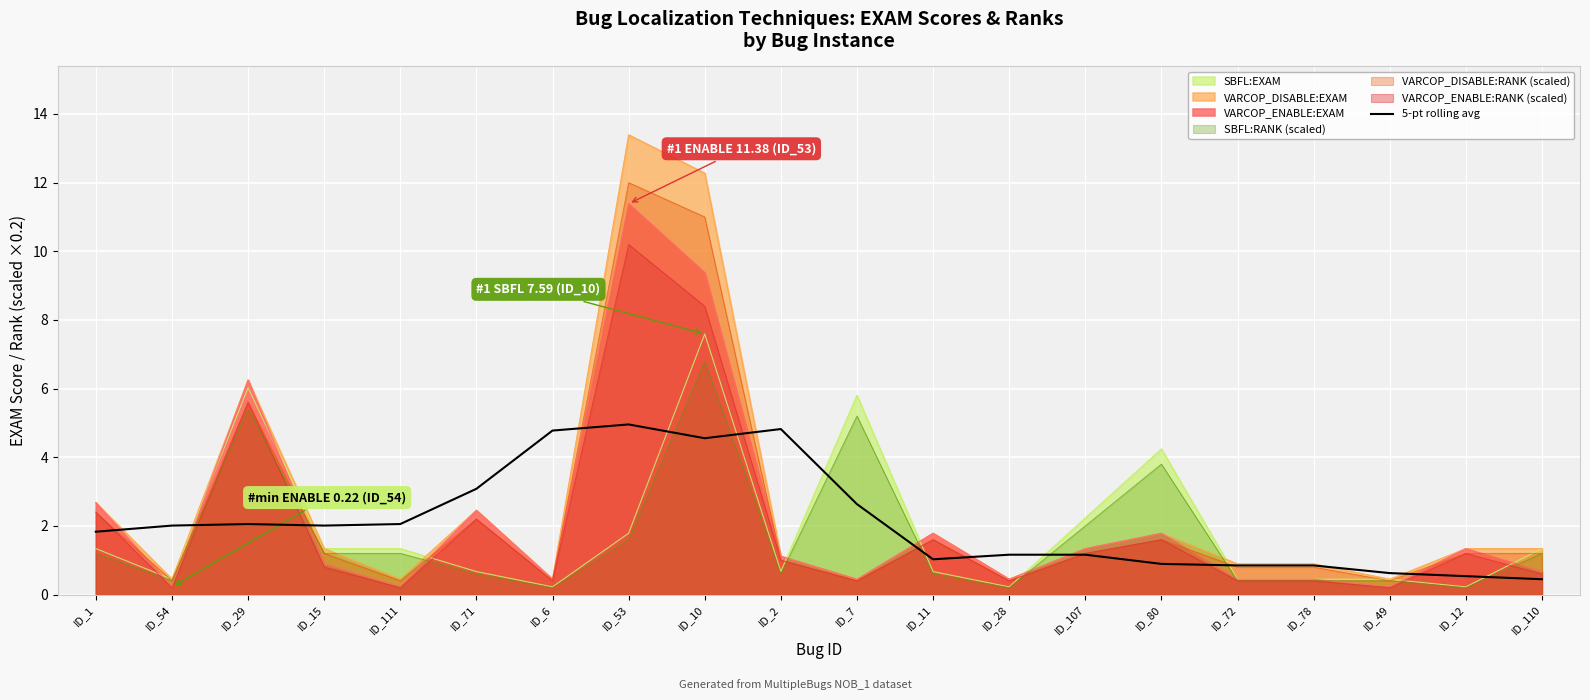

What value does the VARCOP_ENABLE:RANK (scaled) series have at ID_72?

0.4